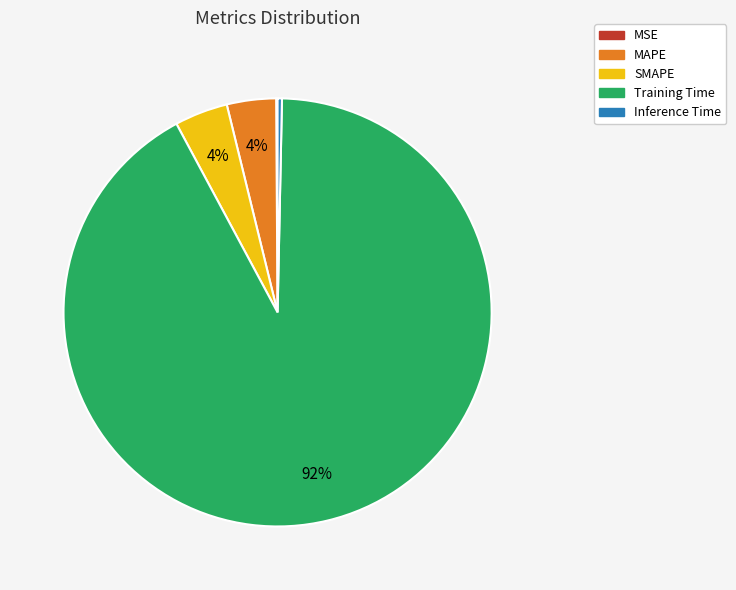

Is Training Time the majority of the pie?

Yes